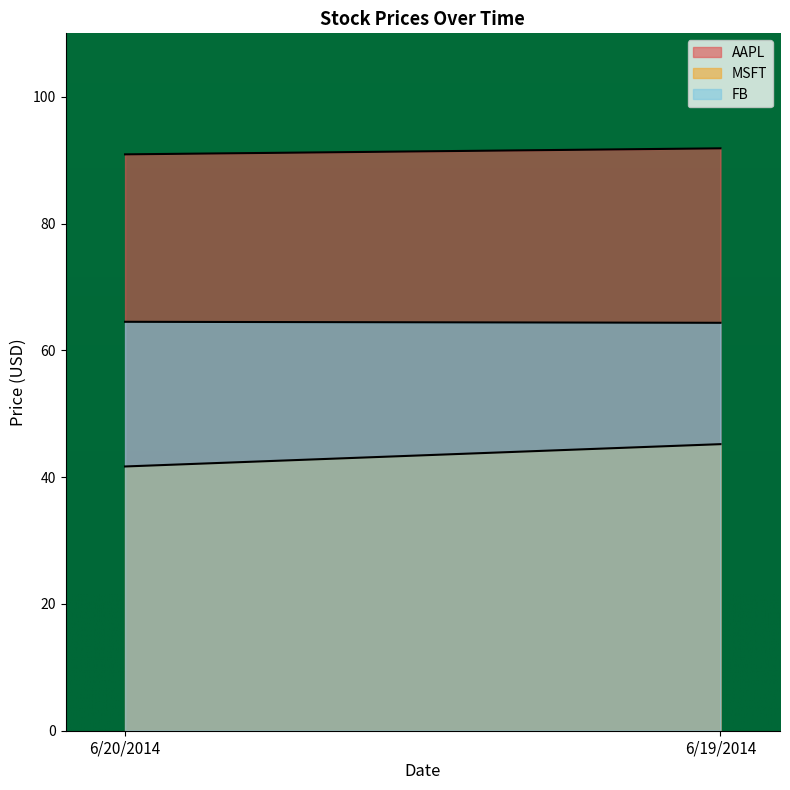

What is the label of the 2nd point from the right?

6/20/2014